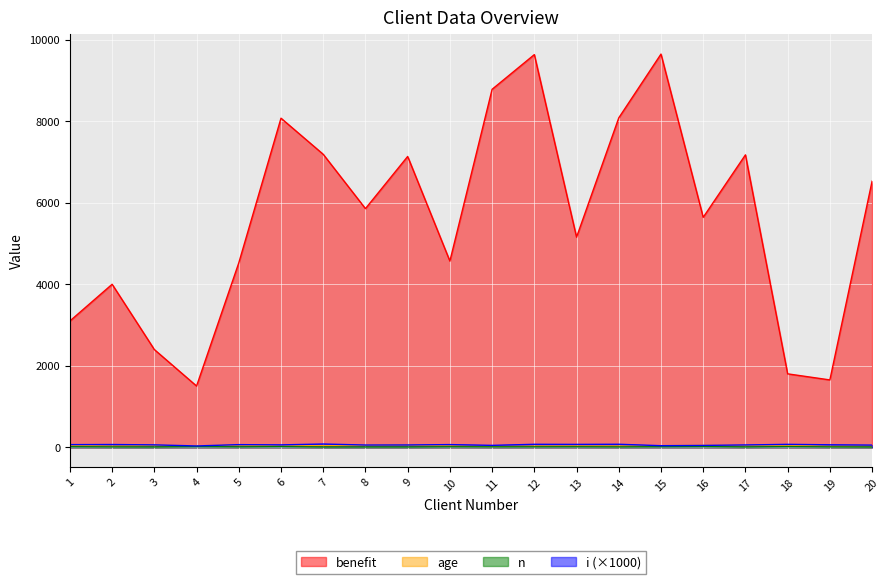

Between 14 and 1, which is larger?

14